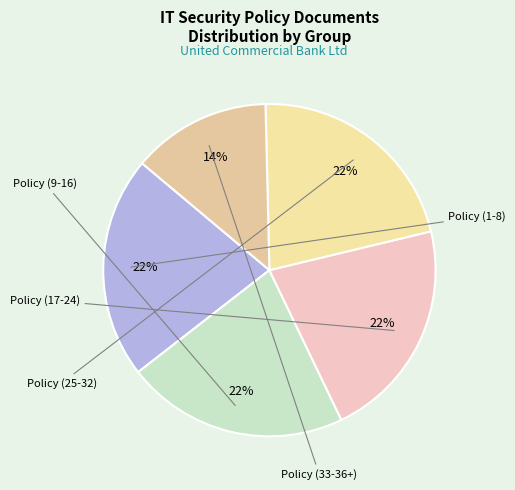

The Policy (17-24) slice represents 22% of the pie. True or false?

True